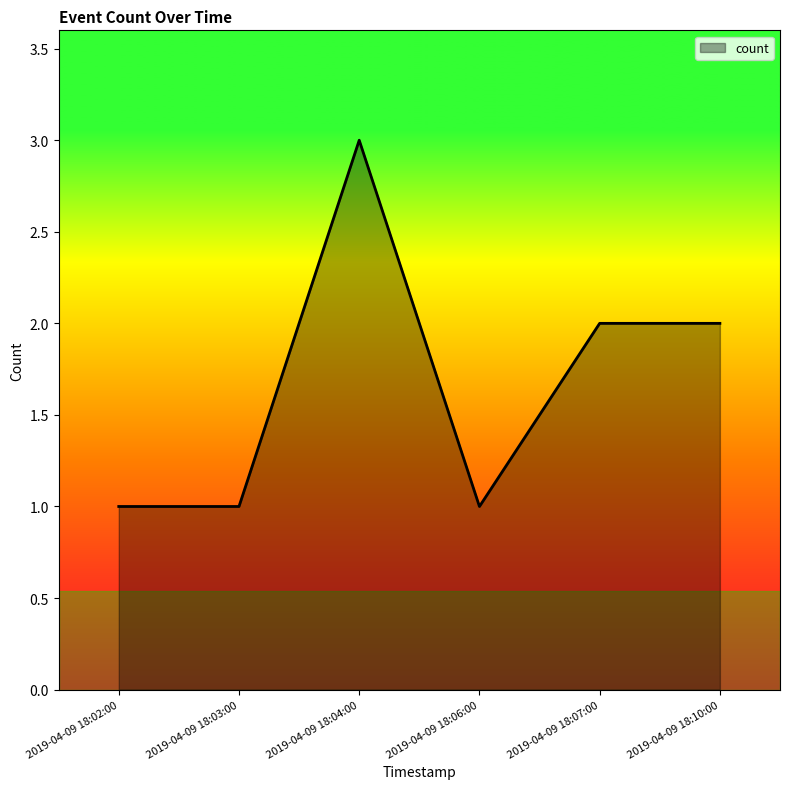

Reading left to right, extract all data points from this chart.

1	1	3	1	2	2